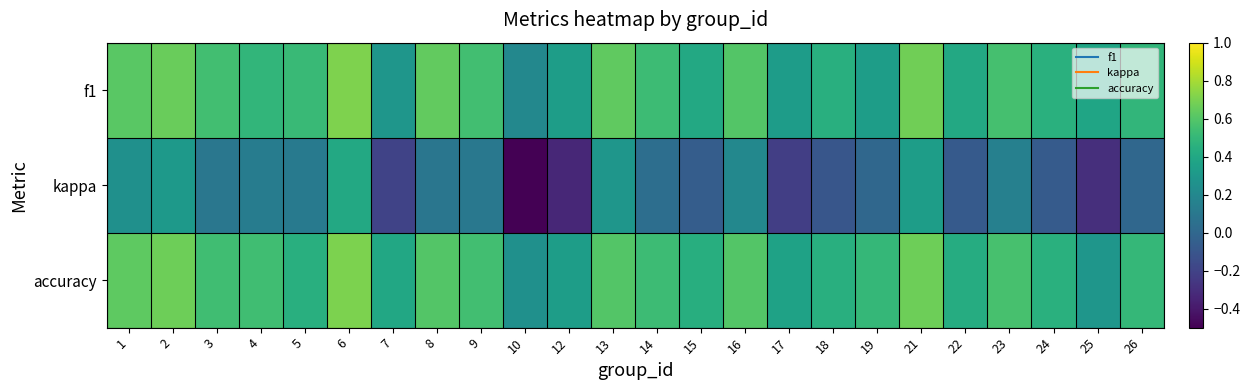

Reading left to right, extract all data points from this chart.

f1: 1=0.6	2=0.7	3=0.5	4=0.5	5=0.5	6=0.7	7=0.3	8=0.6	9=0.5	10=0.2	12=0.3	13=0.6	14=0.5	15=0.4	16=0.6	17=0.3	18=0.4	19=0.3	21=0.7	22=0.4	23=0.6	24=0.5	25=0.4	26=0.5
kappa: 1=0.2	2=0.3	3=0.1	4=0.1	5=0.1	6=0.4	7=-0.2	8=0.1	9=0.1	10=-0.5	12=-0.3	13=0.3	14=0.0	15=-0.1	16=0.2	17=-0.2	18=-0.1	19=0.0	21=0.3	22=-0.1	23=0.2	24=-0.1	25=-0.3	26=0.0
accuracy: 1=0.6	2=0.7	3=0.5	4=0.5	5=0.4	6=0.7	7=0.4	8=0.6	9=0.5	10=0.2	12=0.3	13=0.6	14=0.5	15=0.4	16=0.6	17=0.4	18=0.4	19=0.5	21=0.7	22=0.4	23=0.6	24=0.5	25=0.3	26=0.5